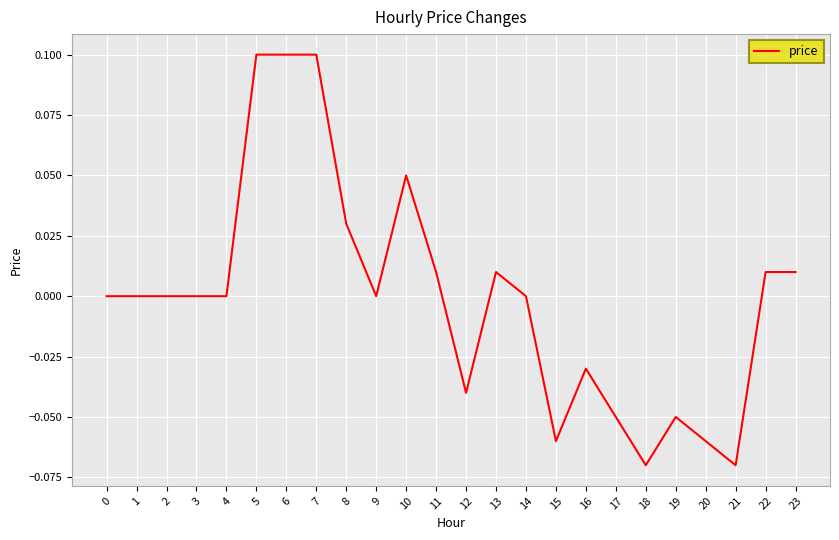

What is the change in value from 18 to 23?

+0.1